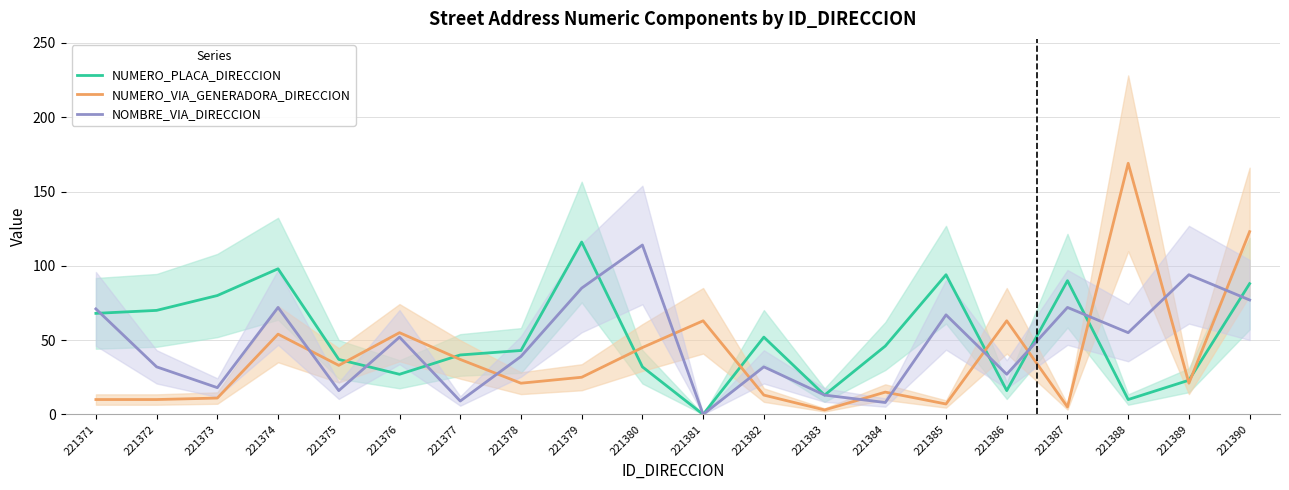

Read the NOMBRE_VIA_DIRECCION value at 221390, to the nearest 10.

80